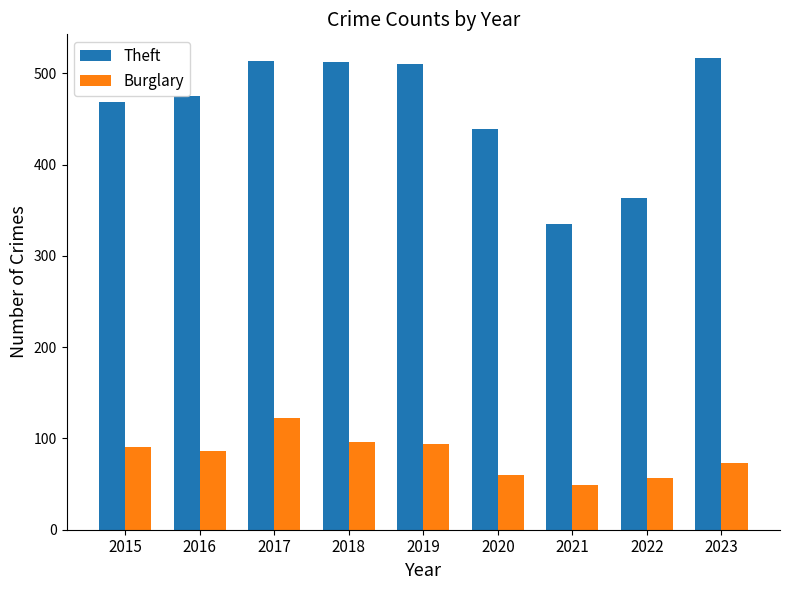

List the series in order of their peak value, lowest first.

Burglary, Theft